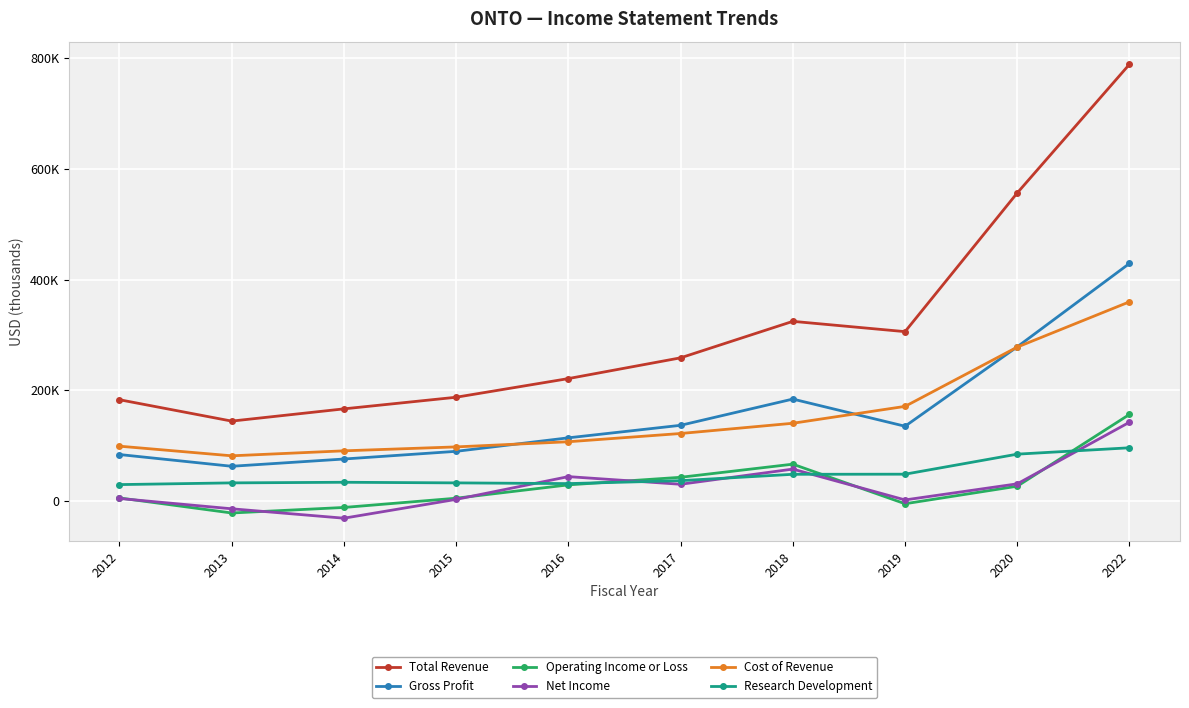

What is the difference between the maximum and minimum values in the Operating Income or Loss series?

178100